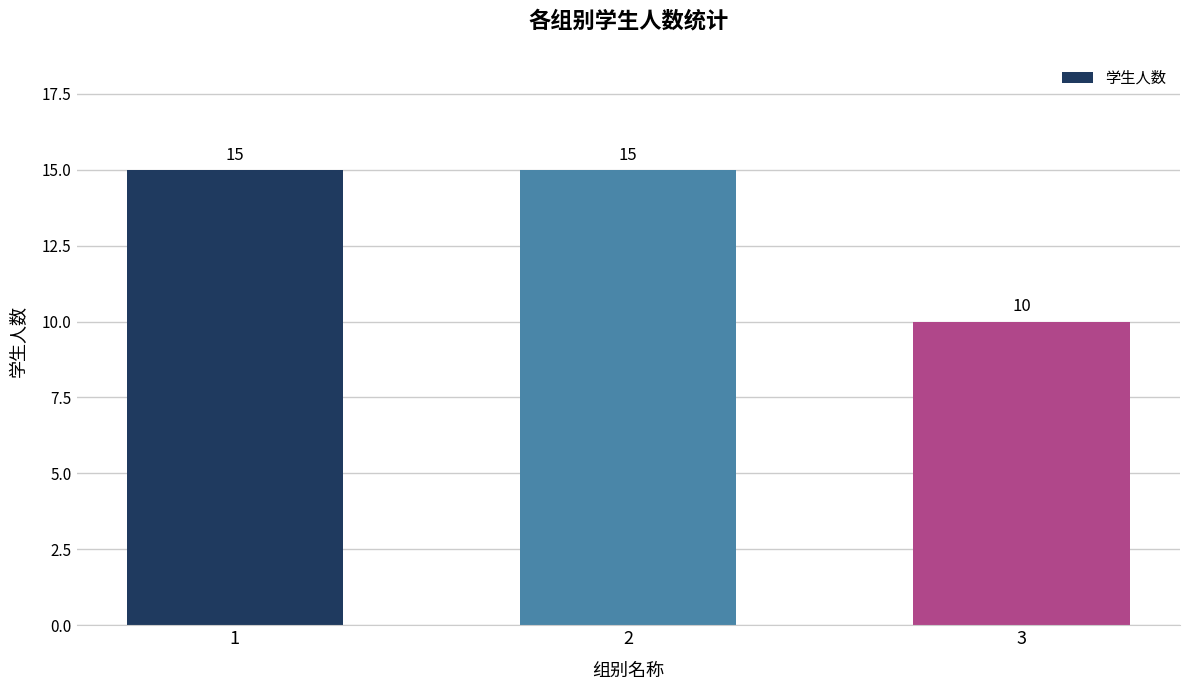

Which has a higher value, 2 or 3?

2